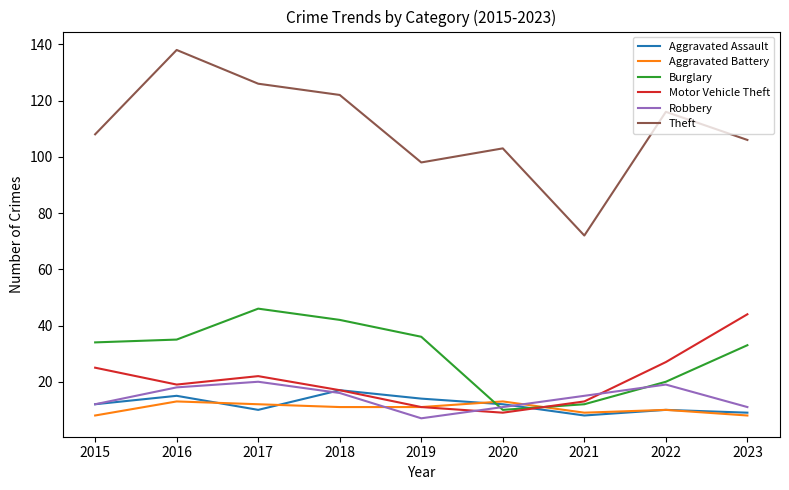

What is the approximate value of Aggravated Battery at 2016?

13